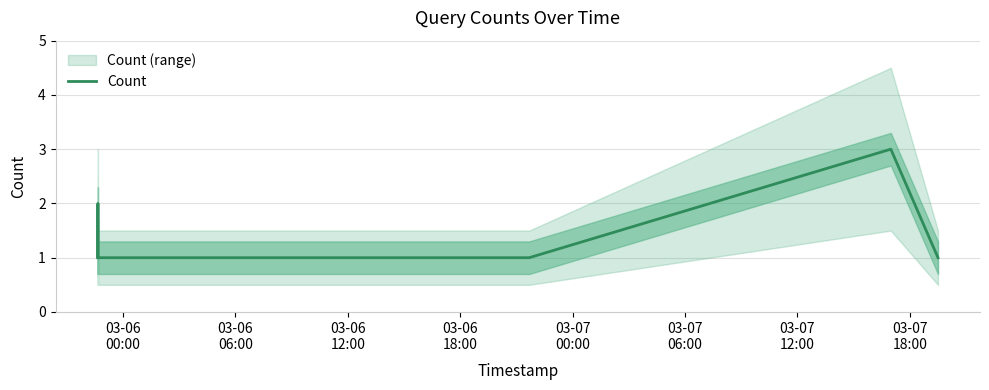

Reading left to right, what are all the values shown in this chart?

1	2	1	1	3	1